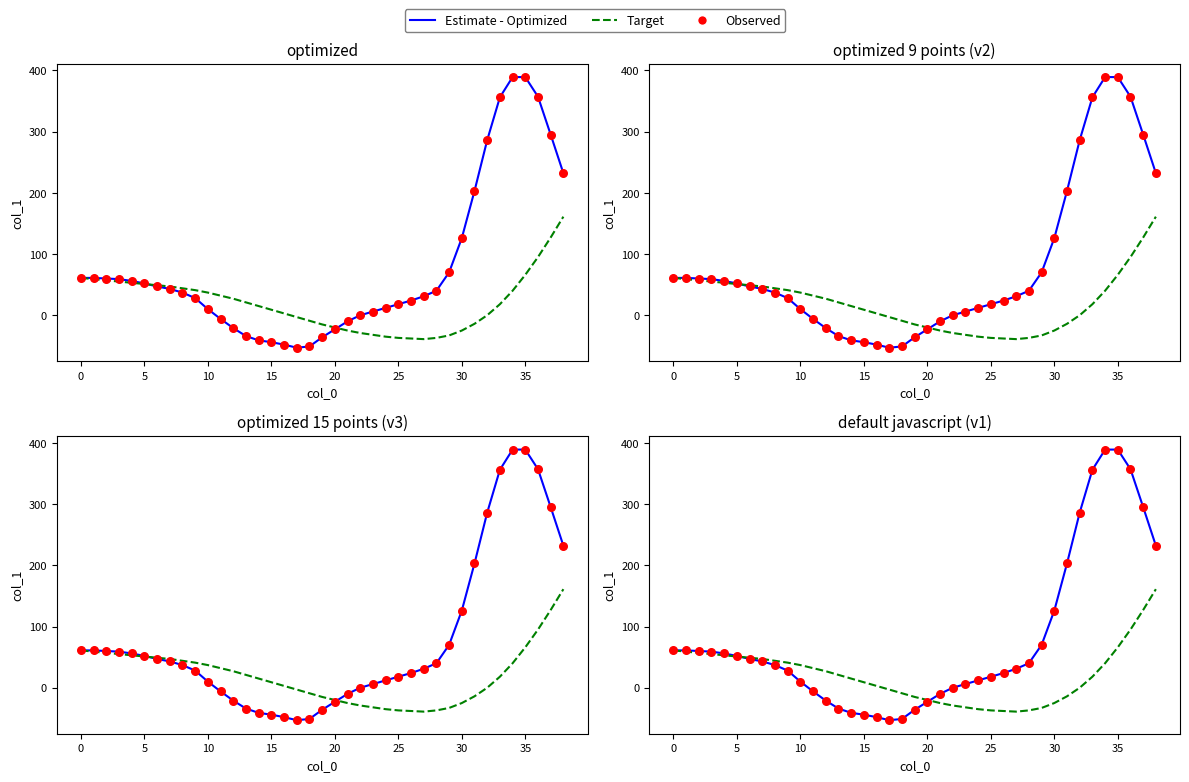

Which series reaches the minimum Y coordinate?

Estimate - Optimized